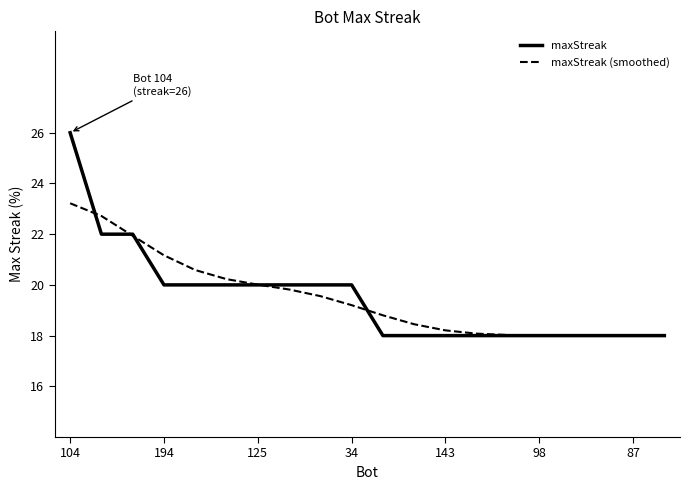

Rank the series by their maximum value, from lowest to highest.

maxStreak (smoothed), maxStreak